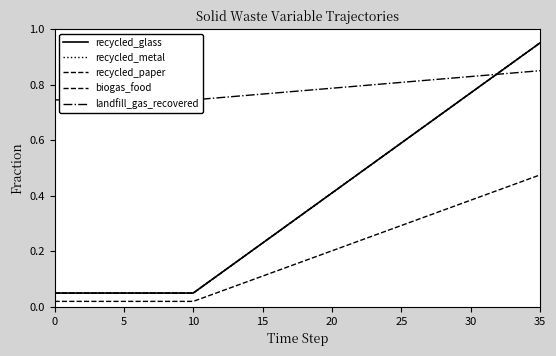

Is it true that recycled_metal equals 0.1 at 11?

False